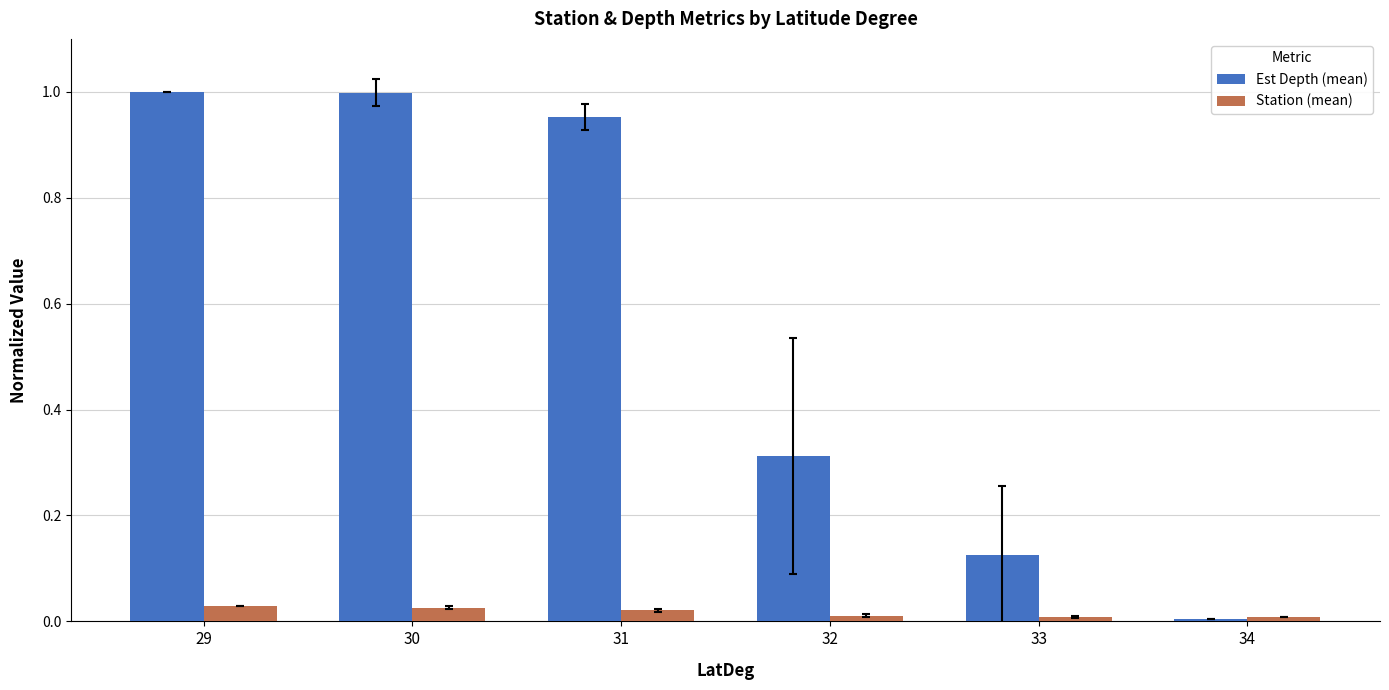

List the series in order of their peak value, lowest first.

Station (mean), Est Depth (mean)